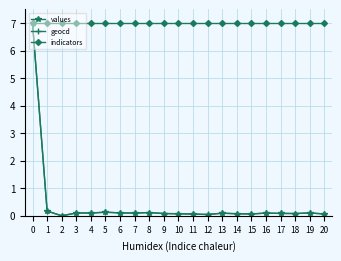

True or false: values has more than 1 interior local peaks.

True